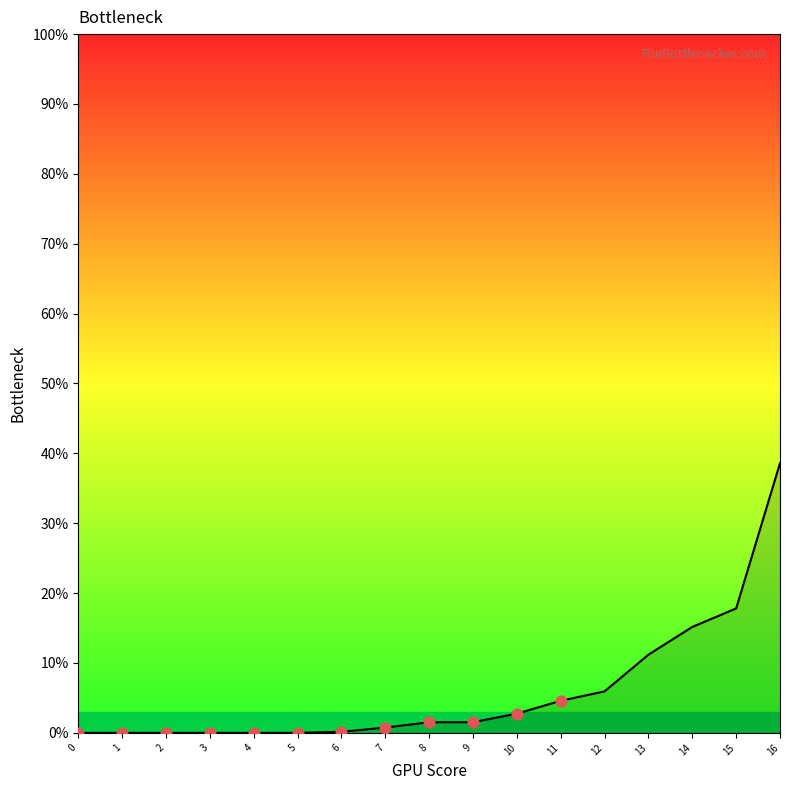

Between 10 and 1, which is larger?

10